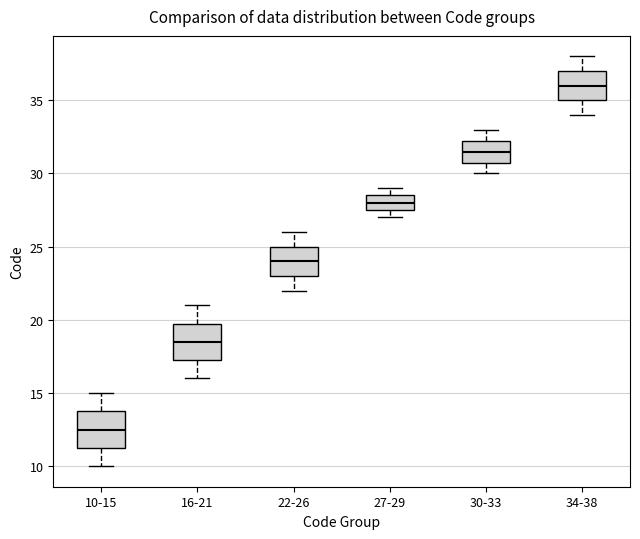

Reading left to right, read every box against the y-axis: the position of its median line, the range the box covers, and the ends of its whiskers. The values are not printed on the chart, so give them approximately, as read against the axis.

10-15: median 12.5, box 11.5 to 14.0, whiskers 10.0 to 15.0
16-21: median 18.5, box 17.5 to 20.0, whiskers 16.0 to 21.0
22-26: median 24.0, box 23.0 to 25.0, whiskers 22.0 to 26.0
27-29: median 28.0, box 27.5 to 28.5, whiskers 27.0 to 29.0
30-33: median 31.5, box 31.0 to 32.5, whiskers 30.0 to 33.0
34-38: median 36.0, box 35.0 to 37.0, whiskers 34.0 to 38.0